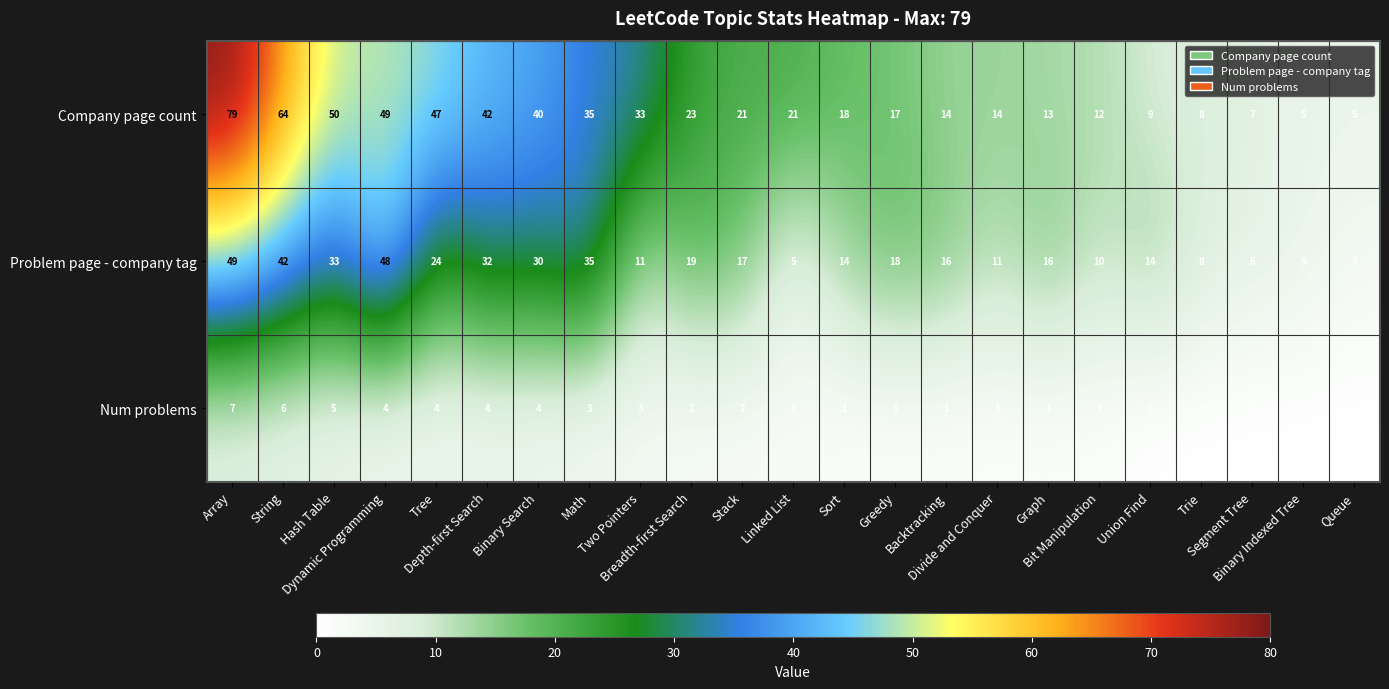

What is the sum of all Num problems values?

52